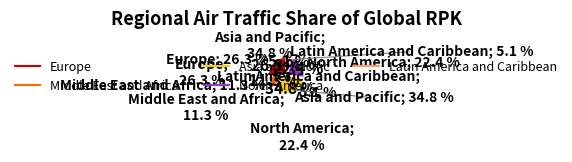

What is the smallest slice in the pie chart?

Latin America and Caribbean